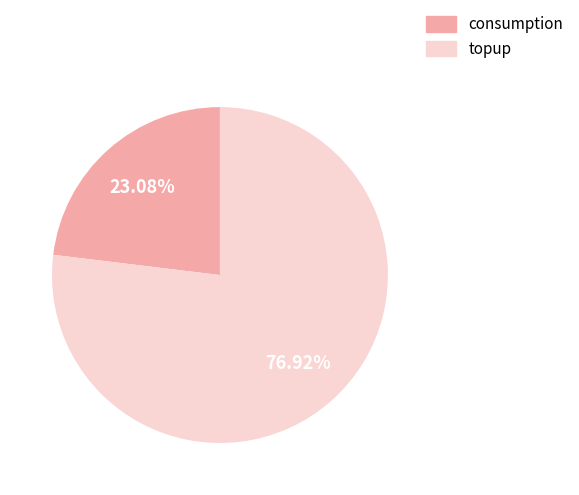

What portion of the pie excludes topup?

23.1%